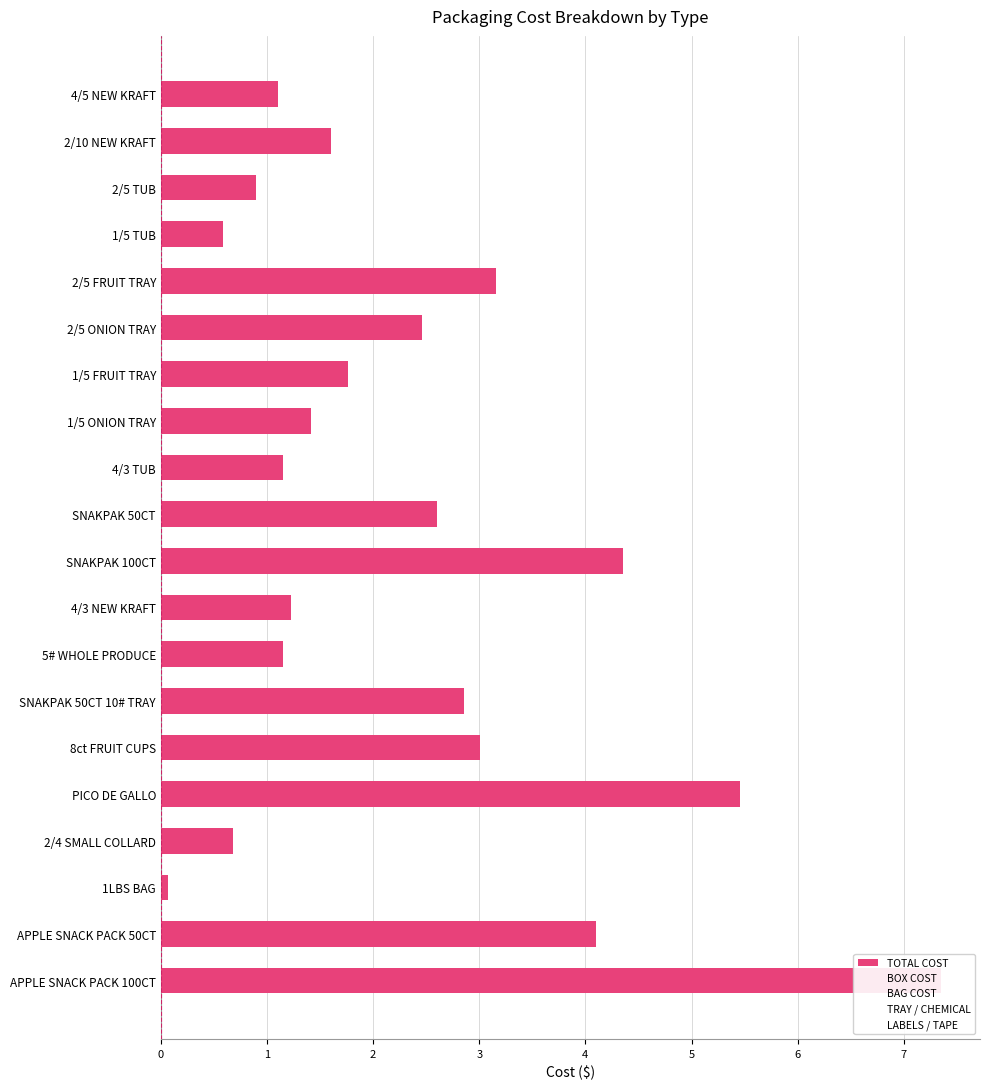

Are the bars grouped side by side (vs. stacked)?

Yes